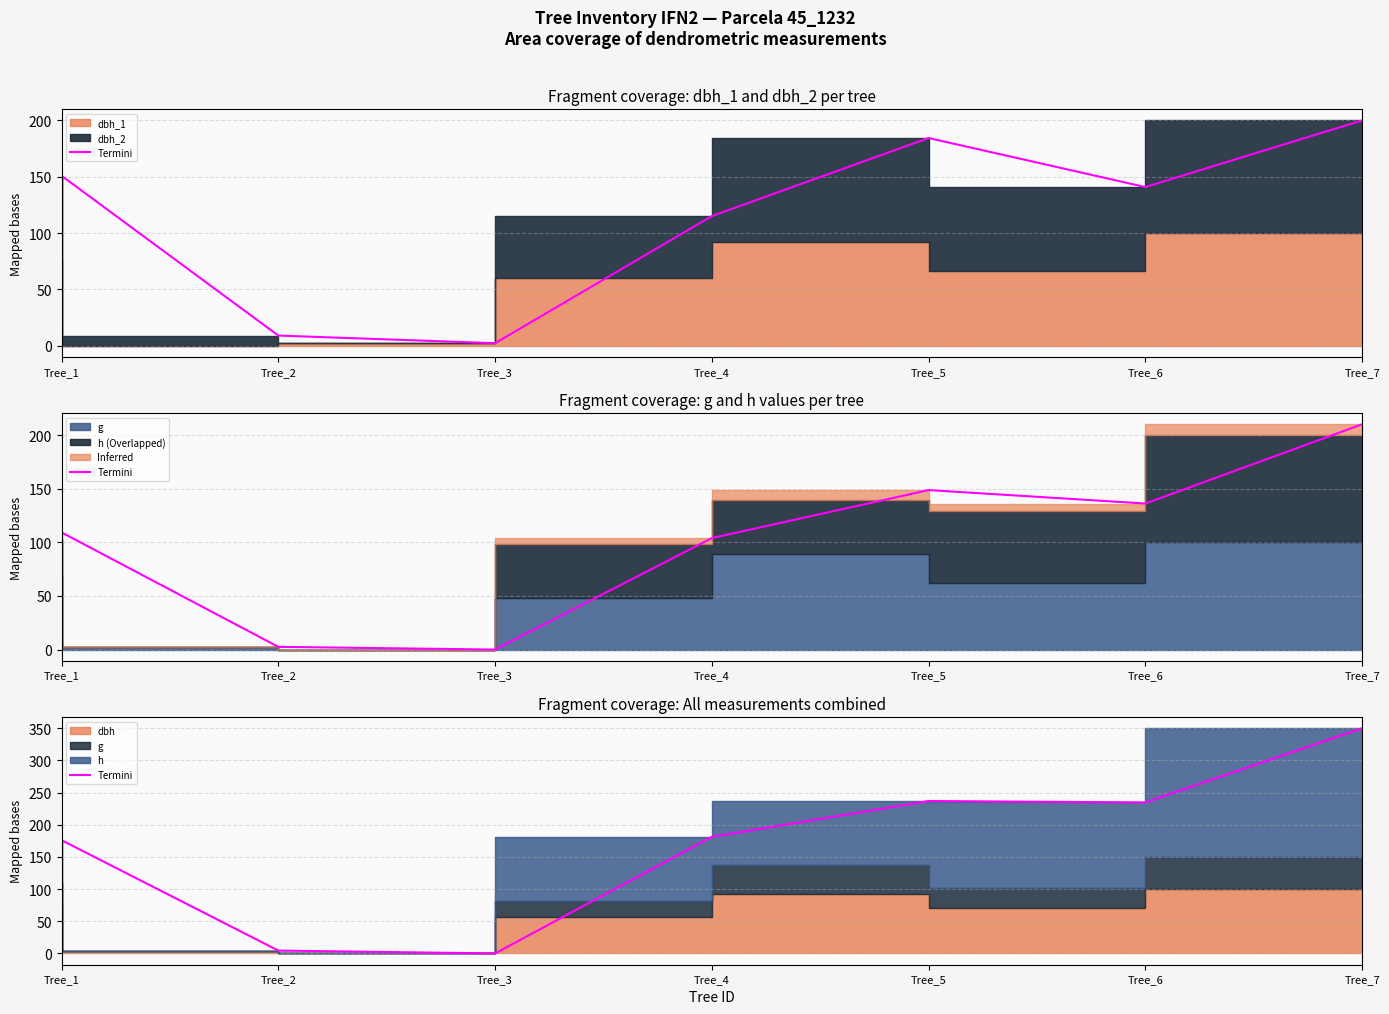

What is the value of the 2nd point from the left?

4.5